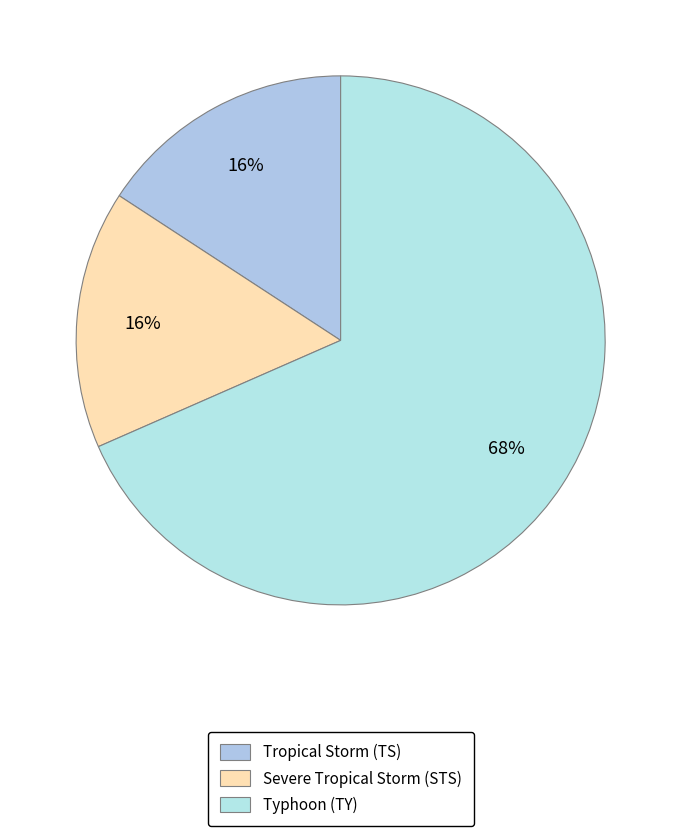

The Tropical Storm (TS) slice represents 22% of the pie. True or false?

False